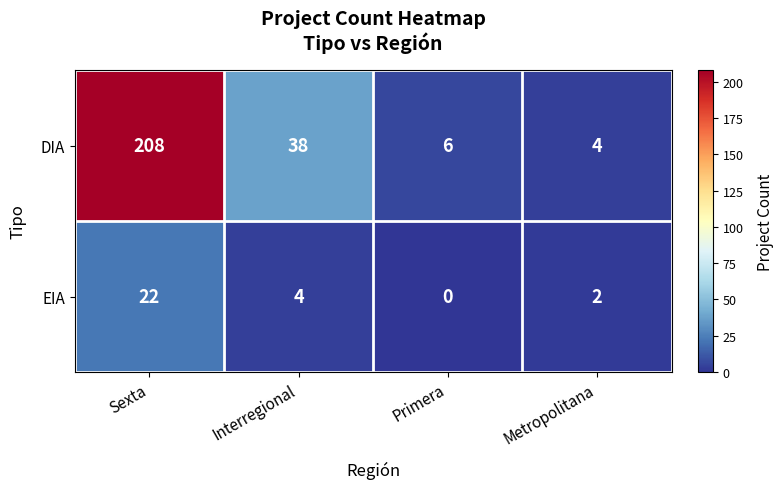

Which series has the largest total across all categories?

DIA